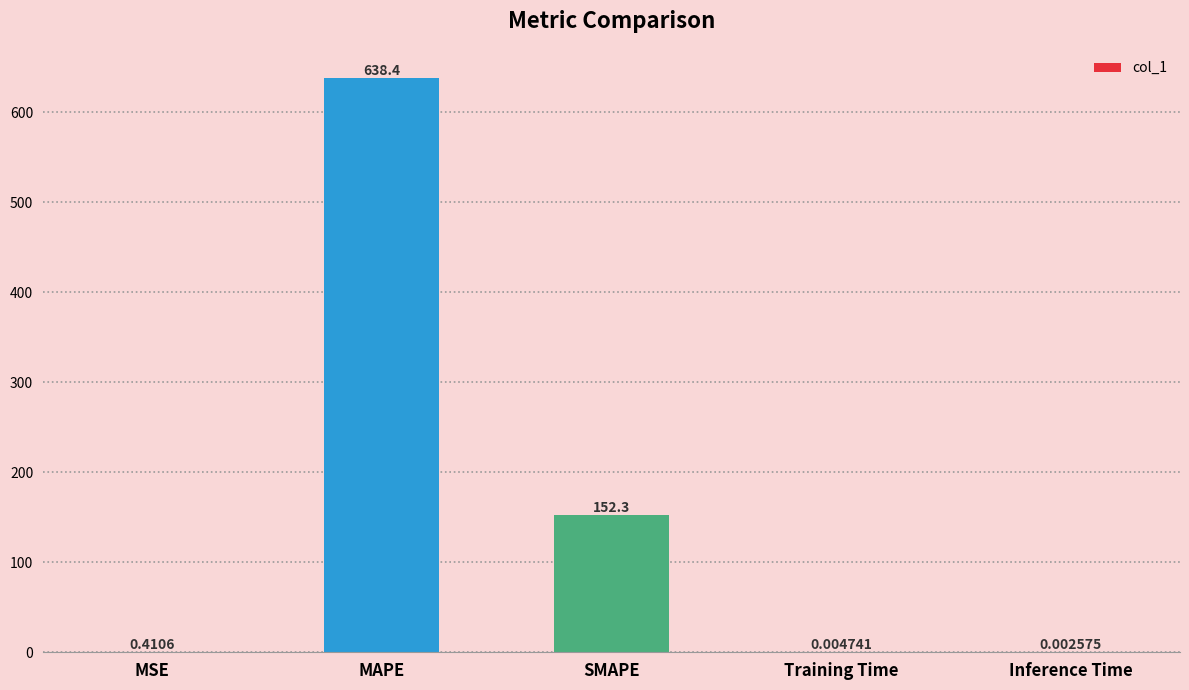

Where is the data nearest to the value 319?

SMAPE